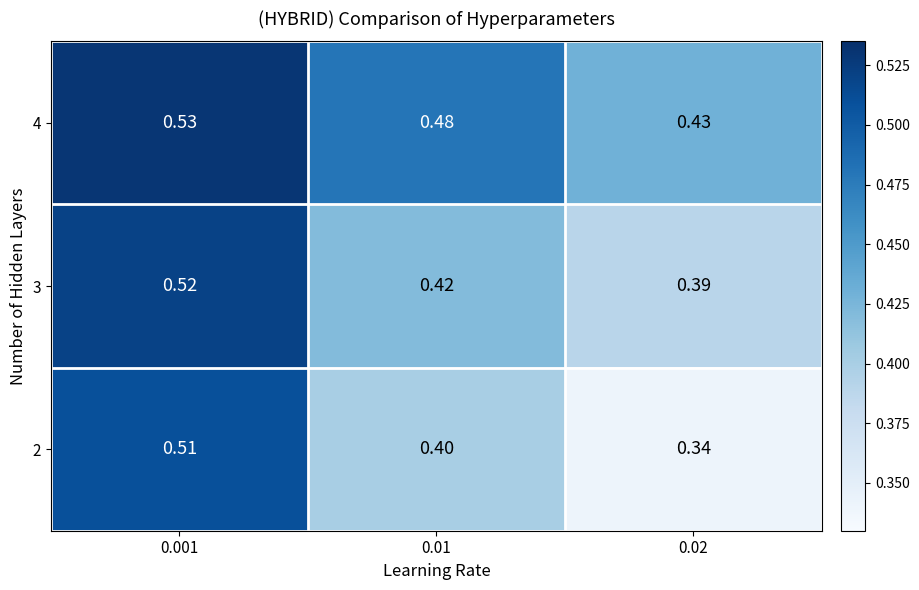

Rank the series at 0.01 from highest to lowest value.

4, 3, 2